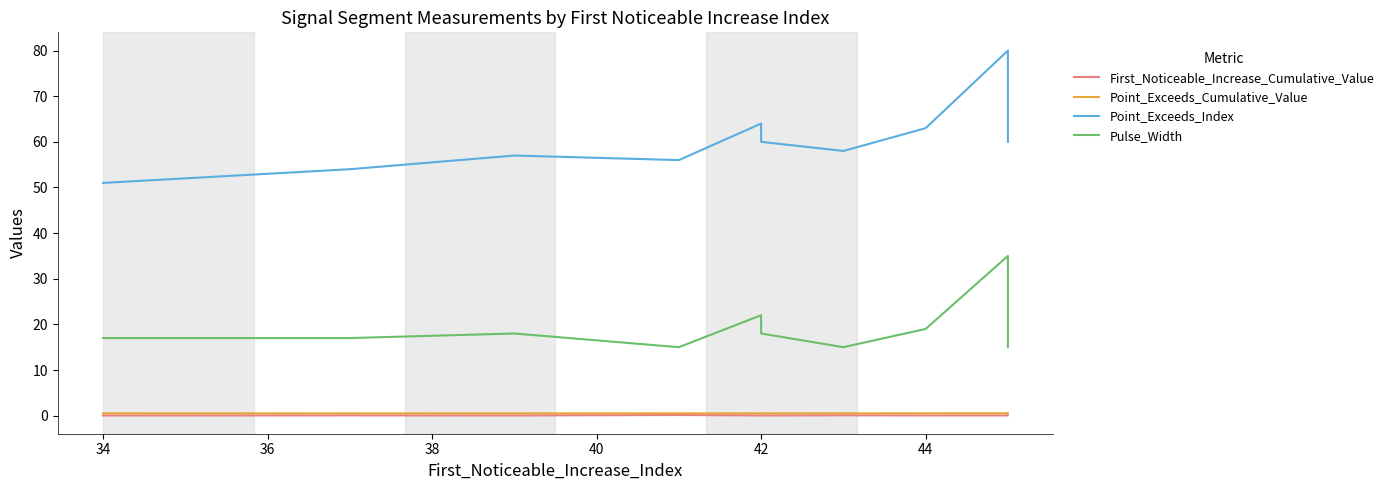

Reading left to right, list all the values displayed in this chart.

First_Noticeable_Increase_Cumulative_Value: 0.0	0.0	0.0	0.1	0.0	0.0	0.1	0.0	0.0	0.0
Point_Exceeds_Cumulative_Value: 0.5	0.5	0.5	0.5	0.5	0.5	0.5	0.5	0.5	0.5
Point_Exceeds_Index: 51.0	54.0	57.0	56.0	64.0	60.0	58.0	63.0	80.0	60.0
Pulse_Width: 17.0	17.0	18.0	15.0	22.0	18.0	15.0	19.0	35.0	15.0